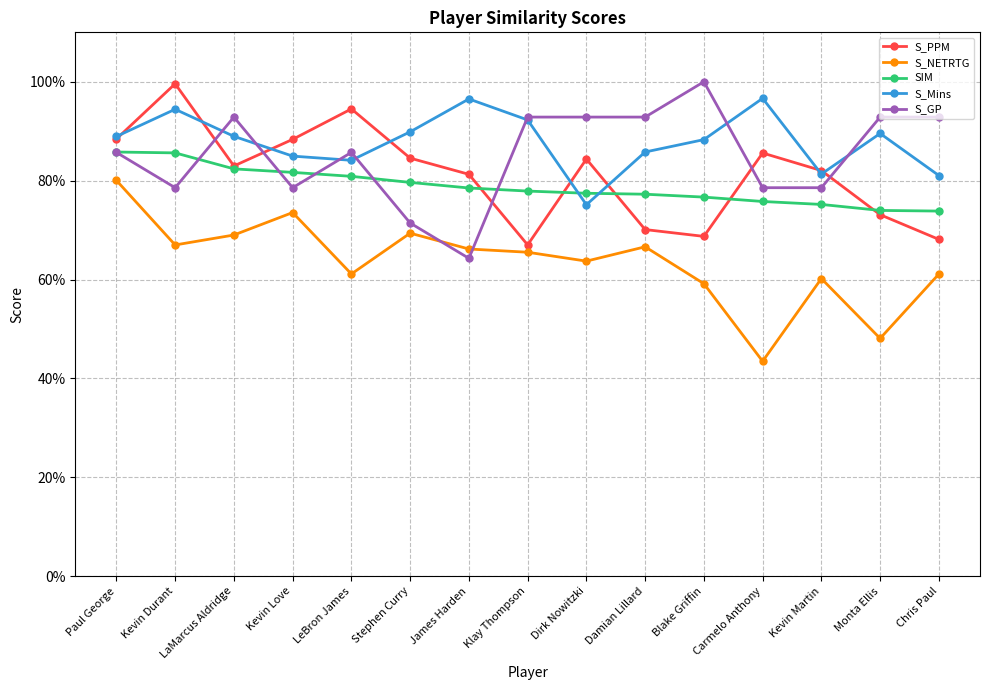

True or false: S_Mins has more than 2 interior local peaks.

True